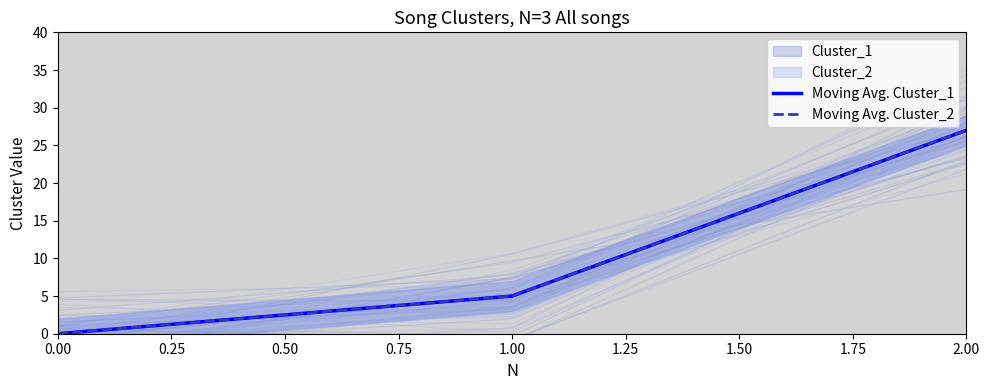

Reading left to right, transcribe all the data shown in this chart.

Moving Avg. Cluster_1: 0	5	27
Moving Avg. Cluster_2: 0	5	27